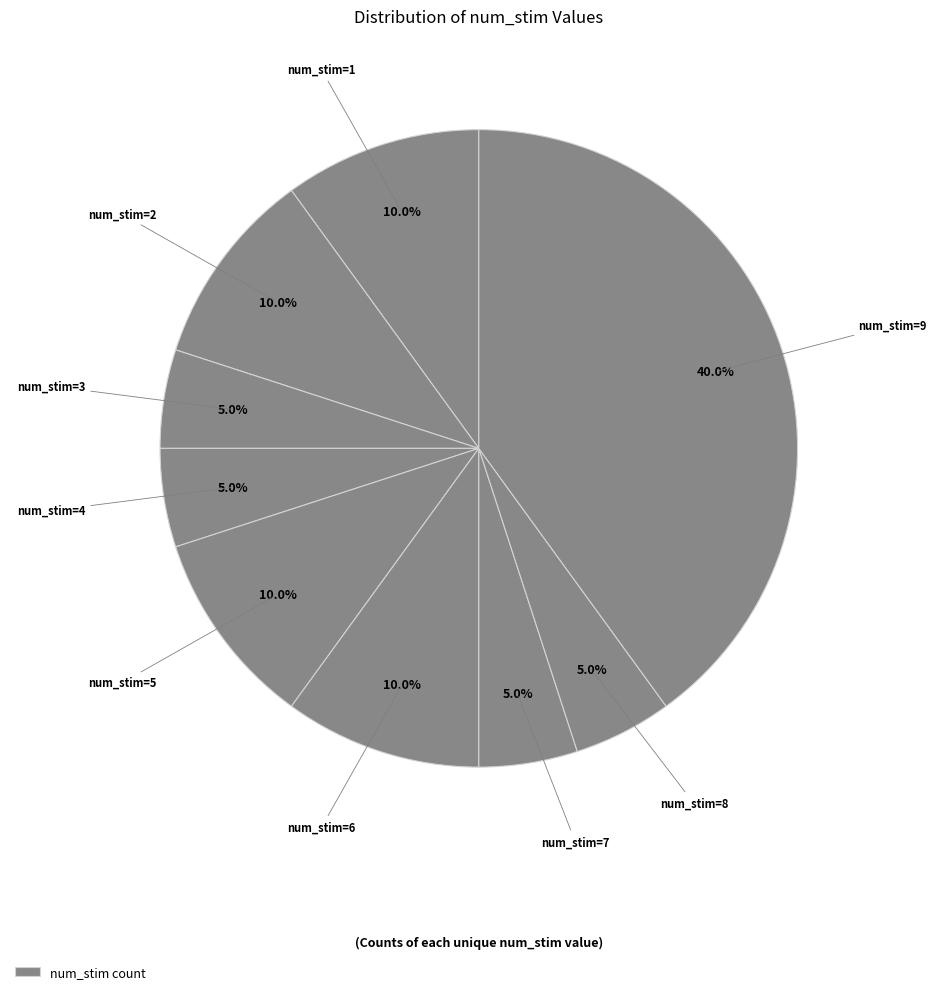

Count the number of slices in the pie.

9